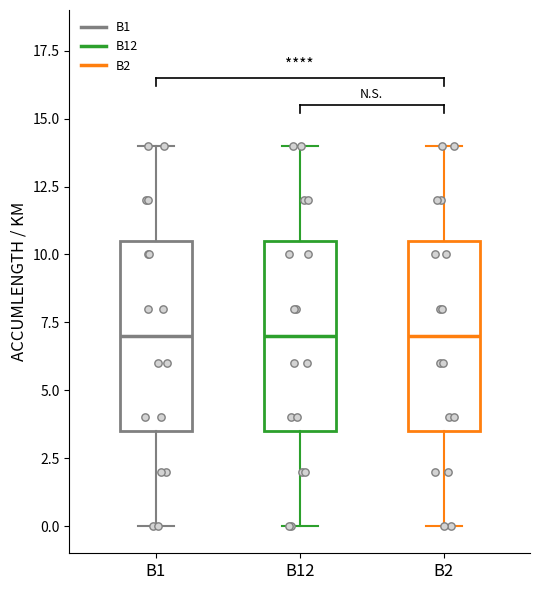

Reading left to right, read every box against the y-axis: the position of its median line, the range the box covers, and the ends of its whiskers. The values are not printed on the chart, so give them approximately, as read against the axis.

B1: median 7.0, box 3.5 to 10.5, whiskers 0.0 to 14.0
B12: median 7.0, box 3.5 to 10.5, whiskers 0.0 to 14.0
B2: median 7.0, box 3.5 to 10.5, whiskers 0.0 to 14.0